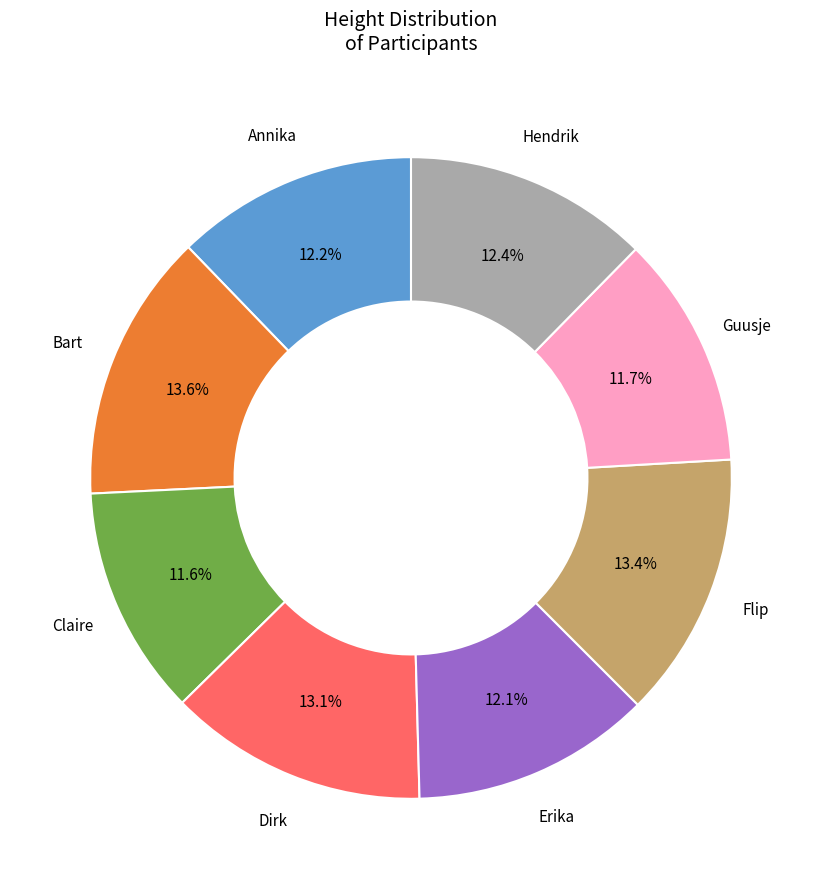

Is there a majority slice in this chart?

No